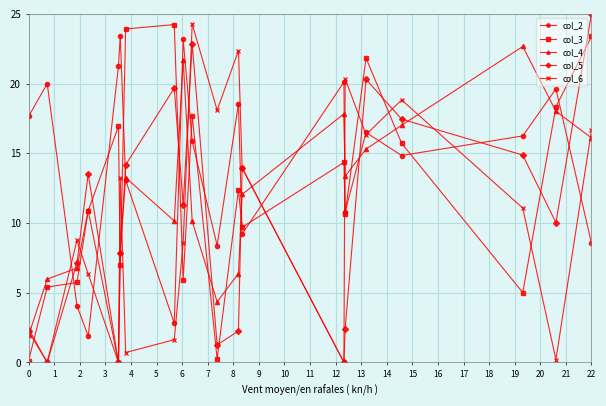

What are all the series names shown in the legend?

col_2, col_3, col_4, col_5, col_6